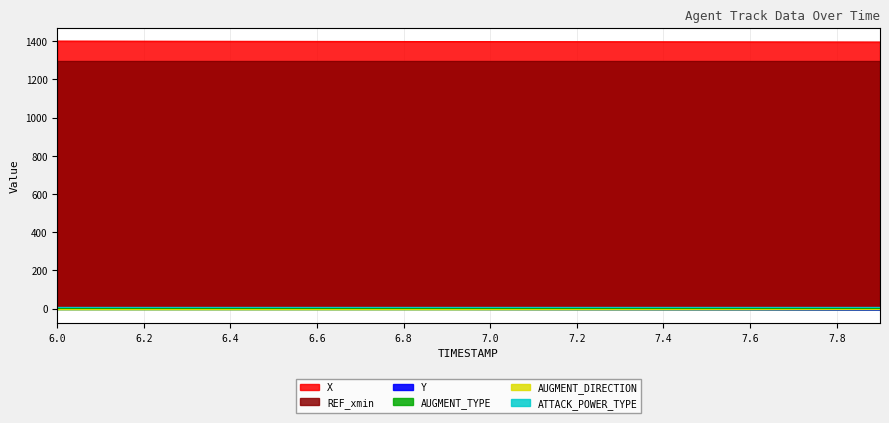

Is the value of AUGMENT_DIRECTION at 7.6 greater than the value of AUGMENT_TYPE at 6.7?

No